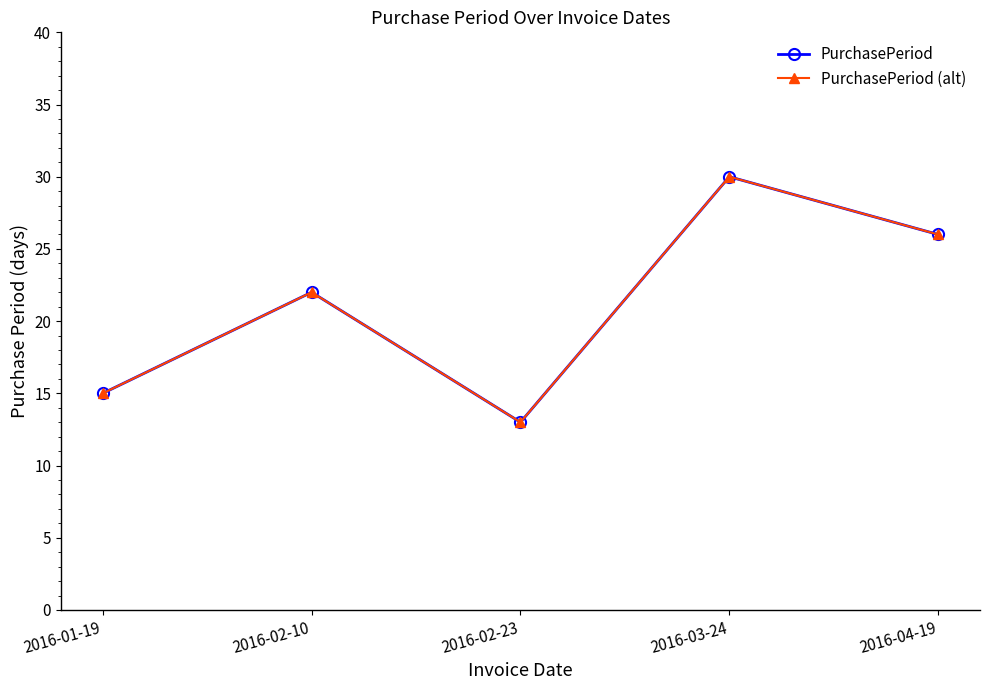

True or false: PurchasePeriod (alt) and PurchasePeriod cross at least once.

False